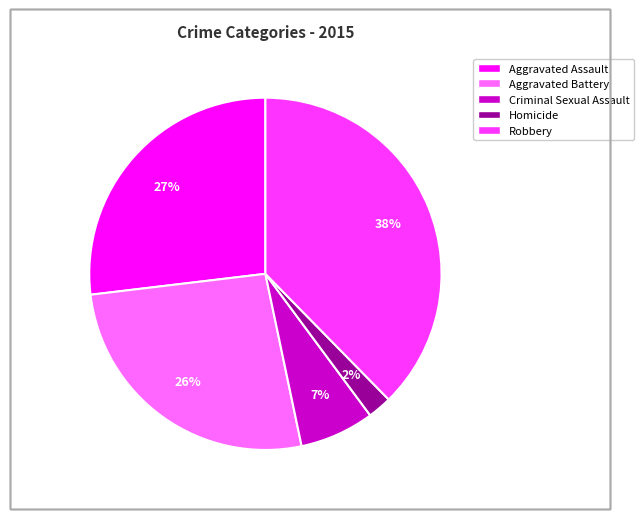

What percentage is the Criminal Sexual Assault slice, to the nearest percent?

7%